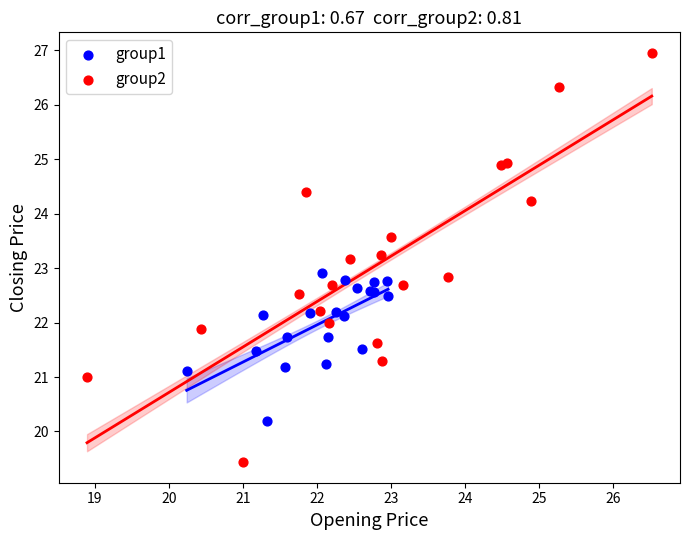

Which series reaches the minimum Y coordinate?

group2